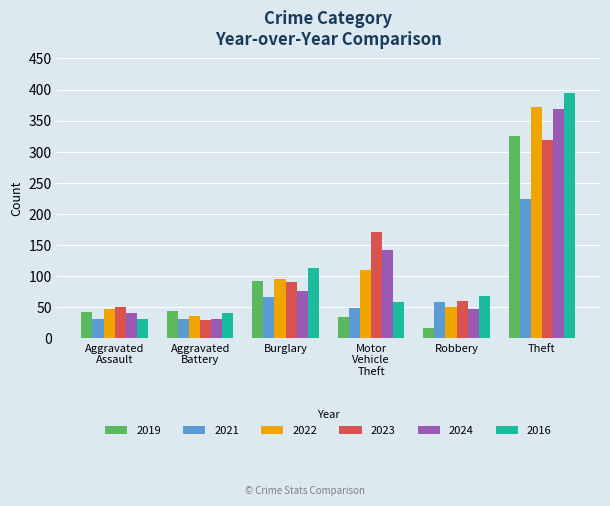

How many groups of bars are there?

6